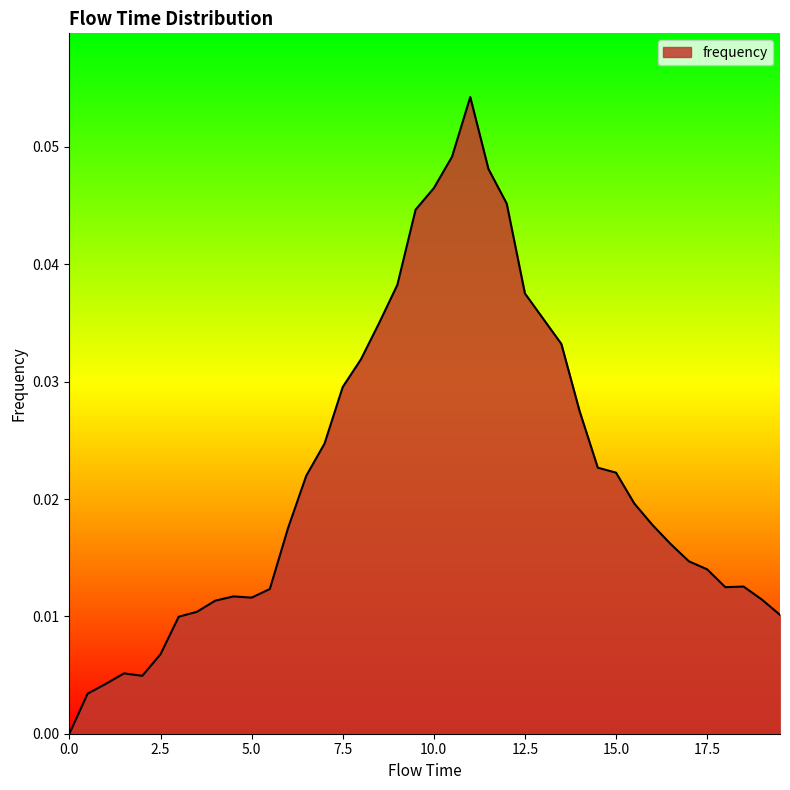

Does the chart have visible grid lines?

No